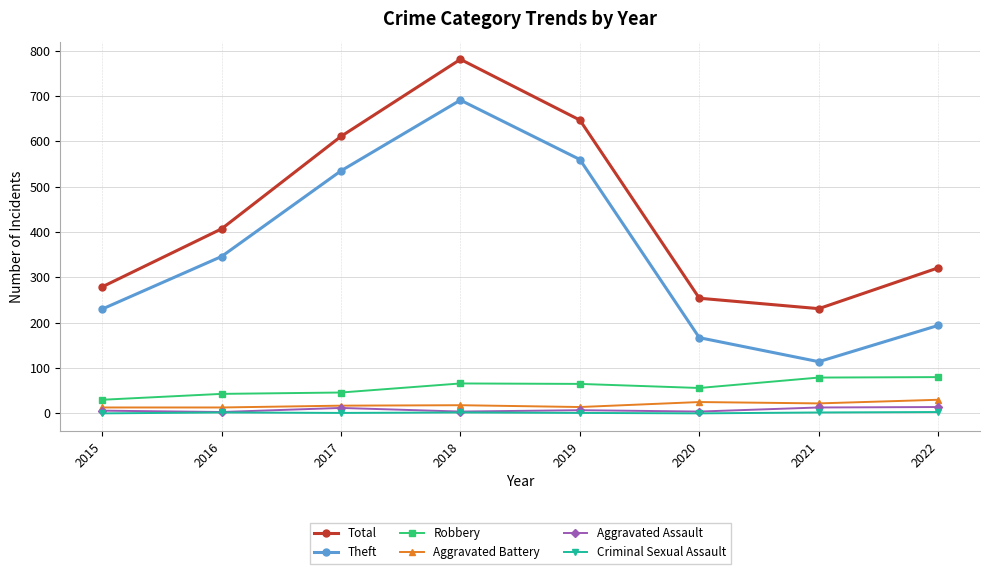

Between 2018 and 2022, which series saw the biggest shift?

Theft